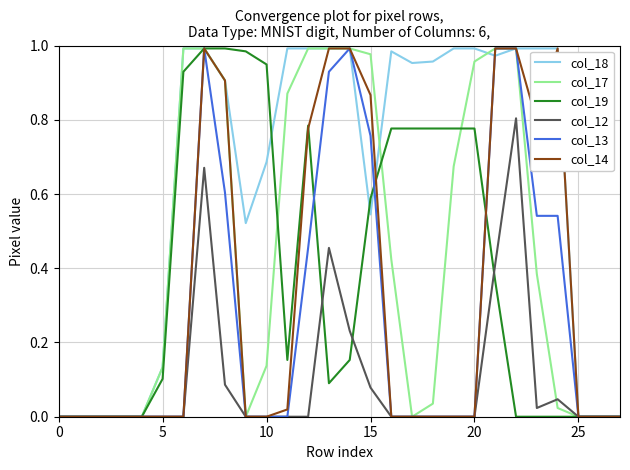

Which series has the largest total across all categories?

col_18